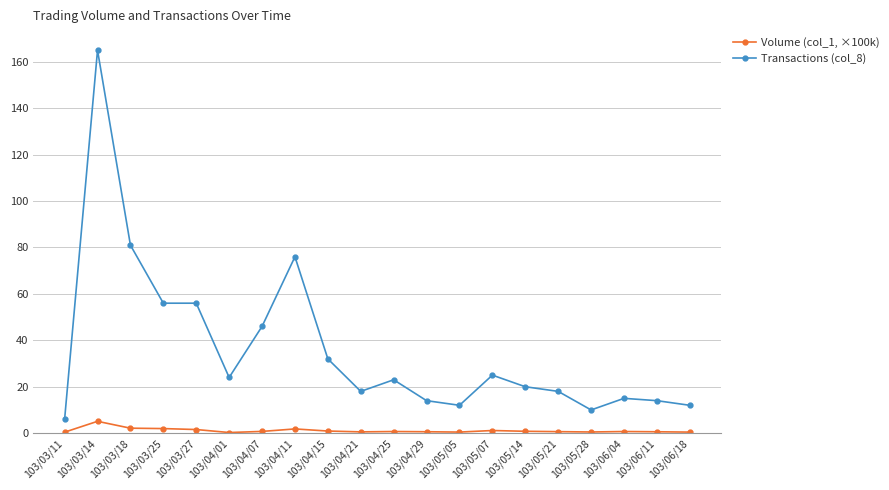

The value of Transactions (col_8) at 103/06/04 is 15.0. True or false?

True